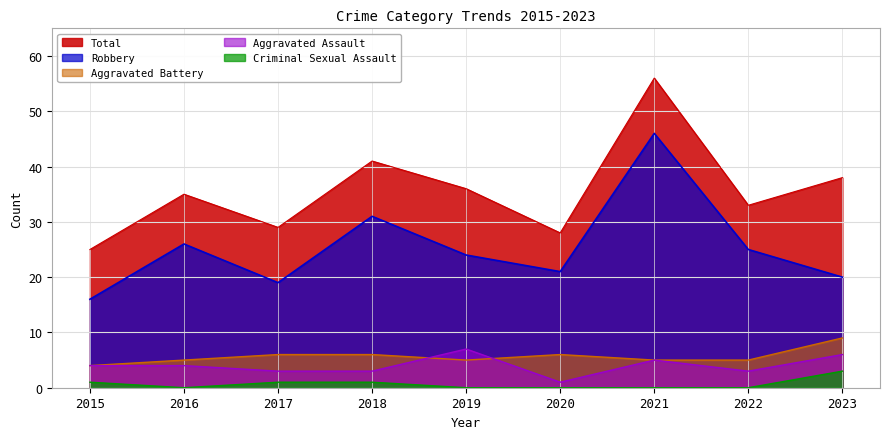

In Total, how many points are lower than both neighbors (excluding endpoints)?

3